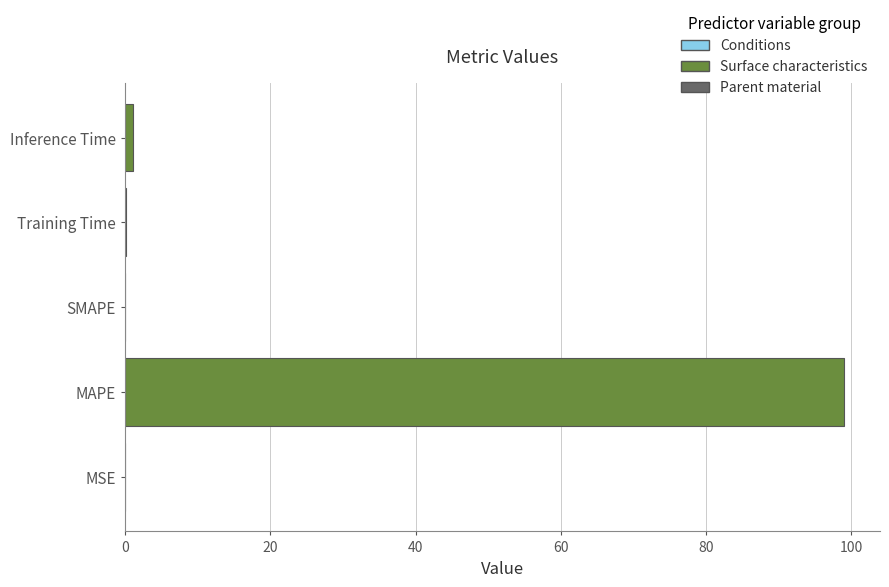

How many categories are shown in the chart?

5